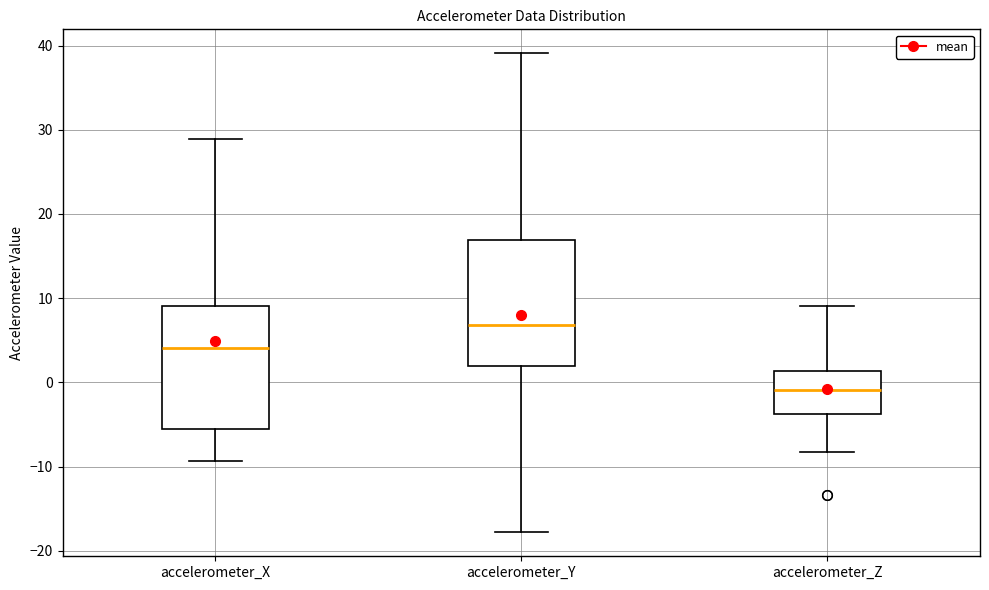

Reading left to right, read every box against the y-axis: the position of its median line, the range the box covers, and the ends of its whiskers. The values are not printed on the chart, so give them approximately, as read against the axis.

accelerometer_X: median 4, box -6 to 9, whiskers -9 to 29
accelerometer_Y: median 7, box 2 to 17, whiskers -18 to 39
accelerometer_Z: median -1, box -4 to 1, whiskers -8 to 9